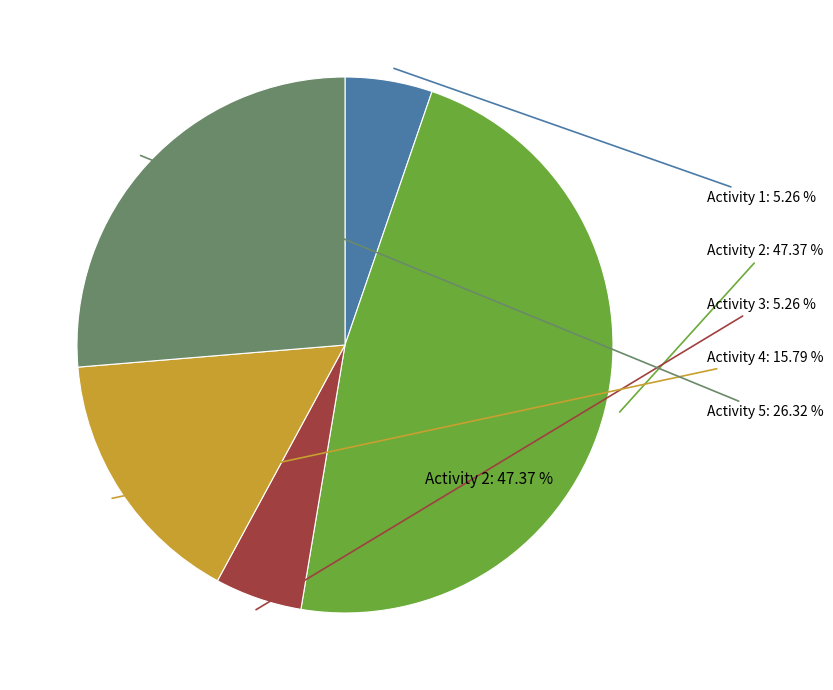

Is it true that 4 is 21% of the pie?

False